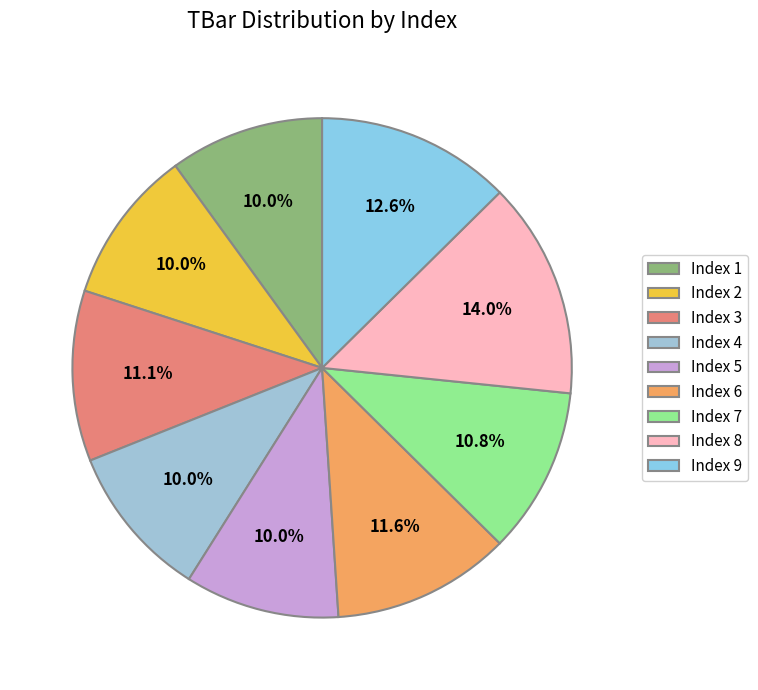

What is the smallest slice in the pie chart?

1